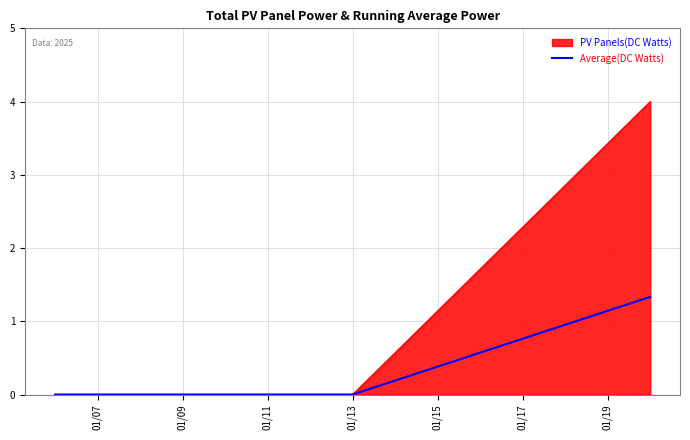

Does the chart display data point markers on the line(s)?

No